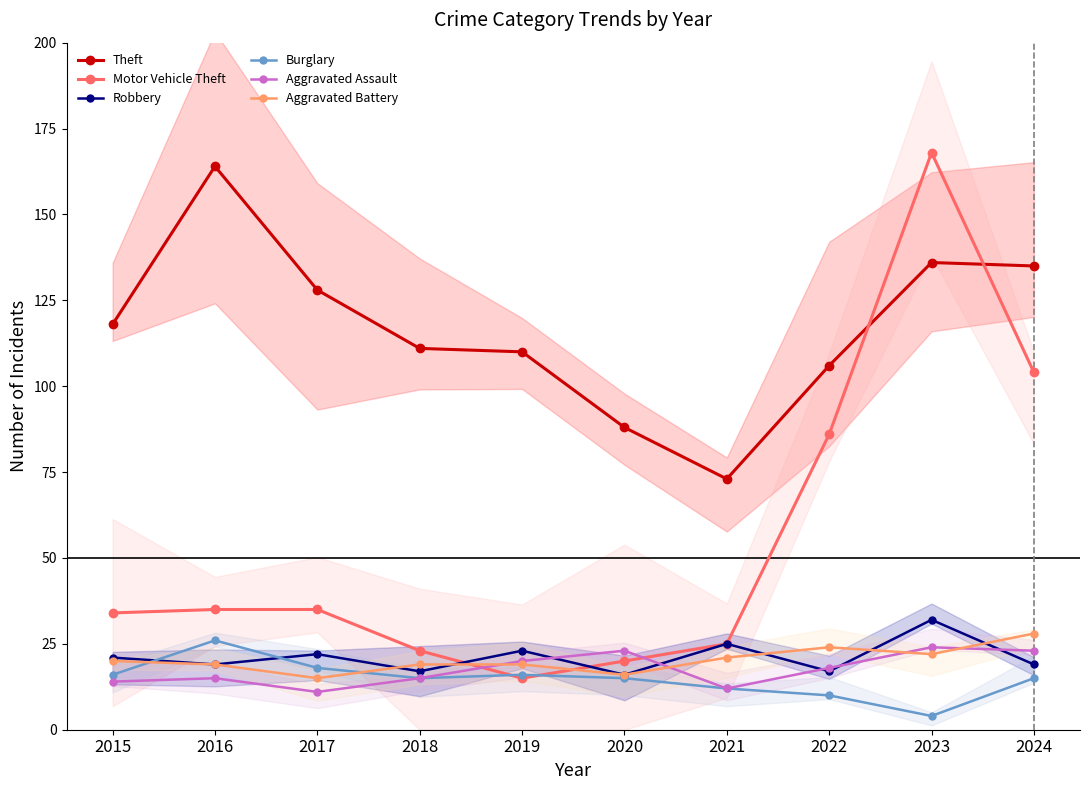

At 2020, list the series in order from largest to smallest.

Theft, Aggravated Assault, Motor Vehicle Theft, Robbery, Aggravated Battery, Burglary